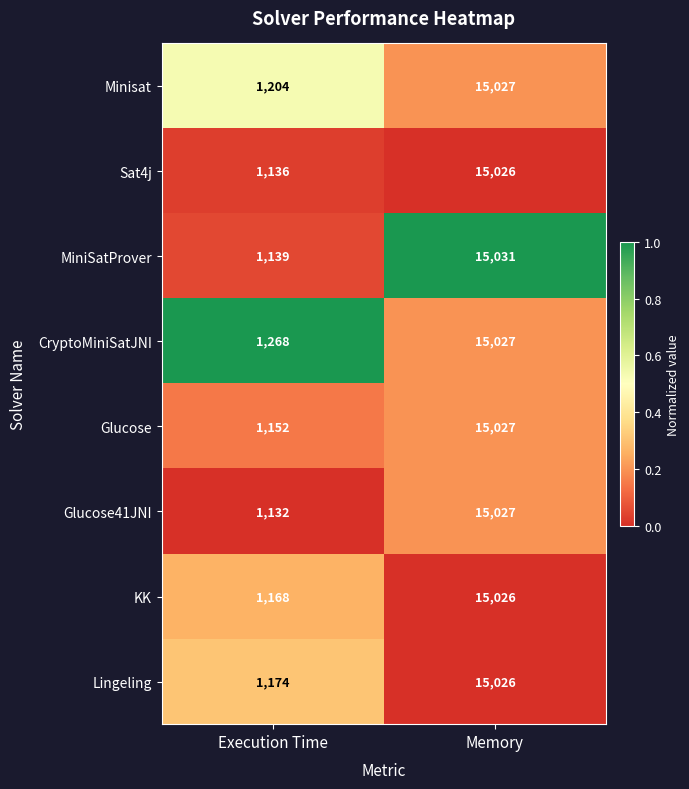

True or false: MiniSatProver has a value of 1139 at Execution Time.

True